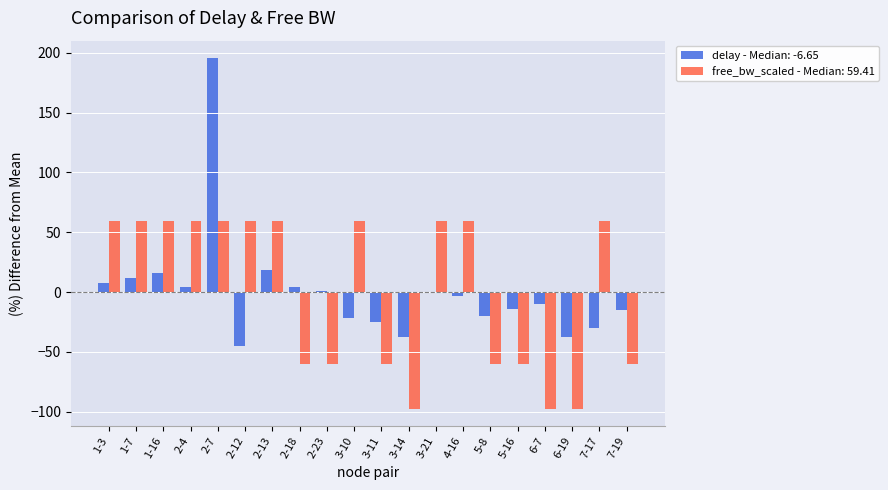

Which category has the highest value in the delay - Median: -6.65 series?

2-7